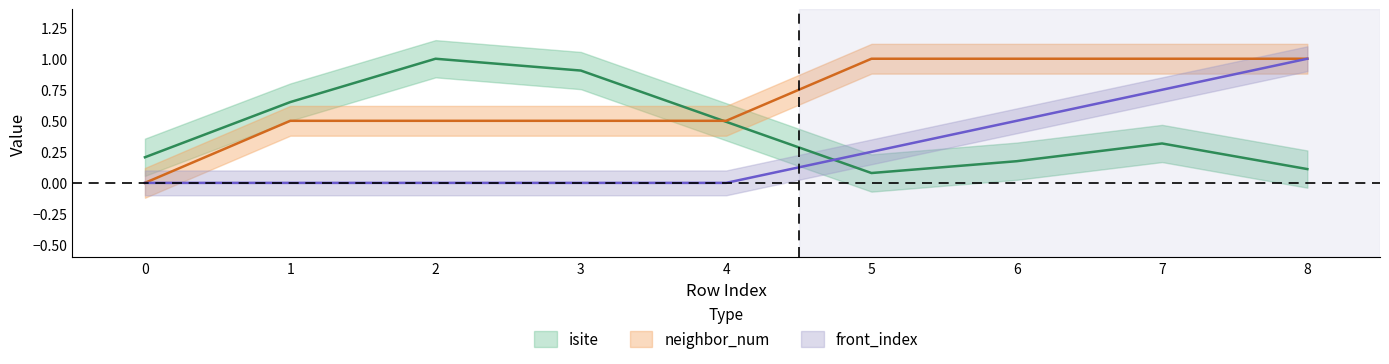

Reading left to right, transcribe all the data shown in this chart.

isite: 0=0.2	1=0.7	2=1.0	3=0.9	4=0.5	5=0.1	6=0.2	7=0.3	8=0.1
neighbor_num: 0=0.0	1=0.5	2=0.5	3=0.5	4=0.5	5=1.0	6=1.0	7=1.0	8=1.0
front_index: 0=0.0	1=0.0	2=0.0	3=0.0	4=0.0	5=0.2	6=0.5	7=0.8	8=1.0